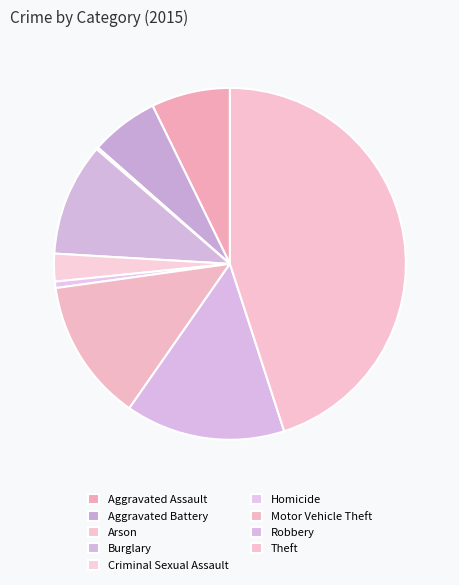

Does Arson represent more than half of the total?

No